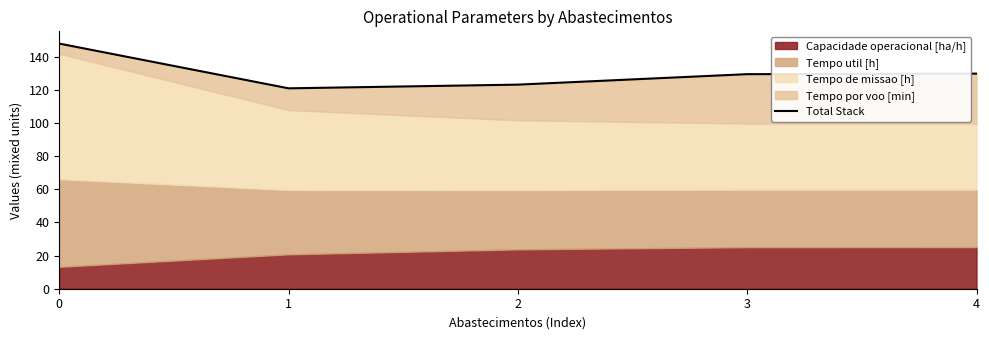

Reading right to left, list all the values displayed in this chart.

129.7	129.4	123.1	120.8	147.8